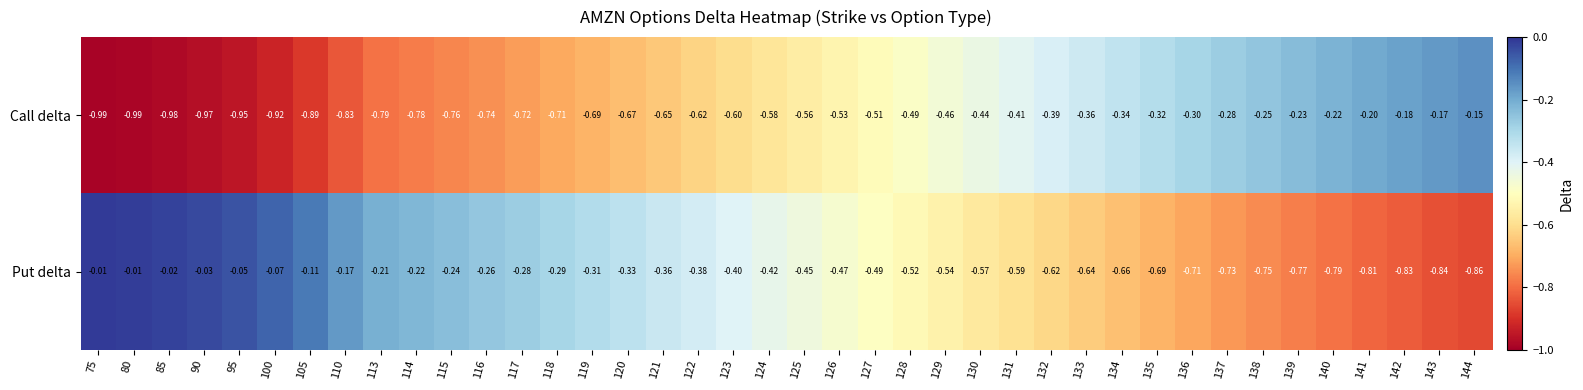

Count the number of data series in this chart.

2